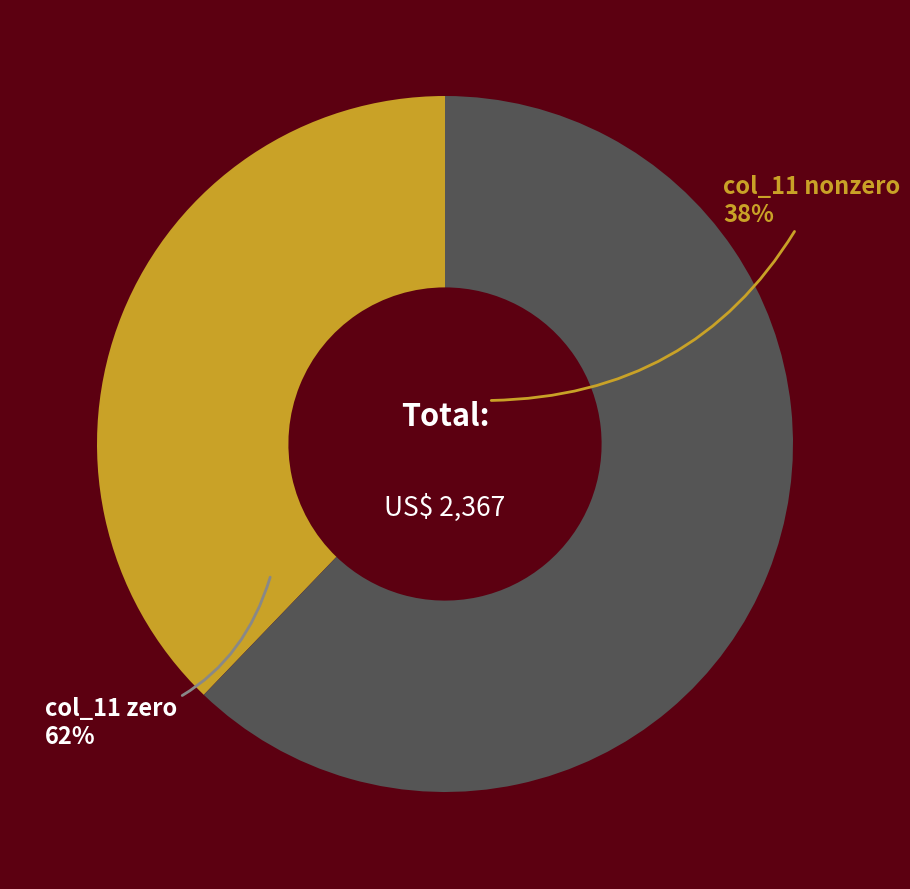

True or false: col_11 zero accounts for 47% of the total.

False